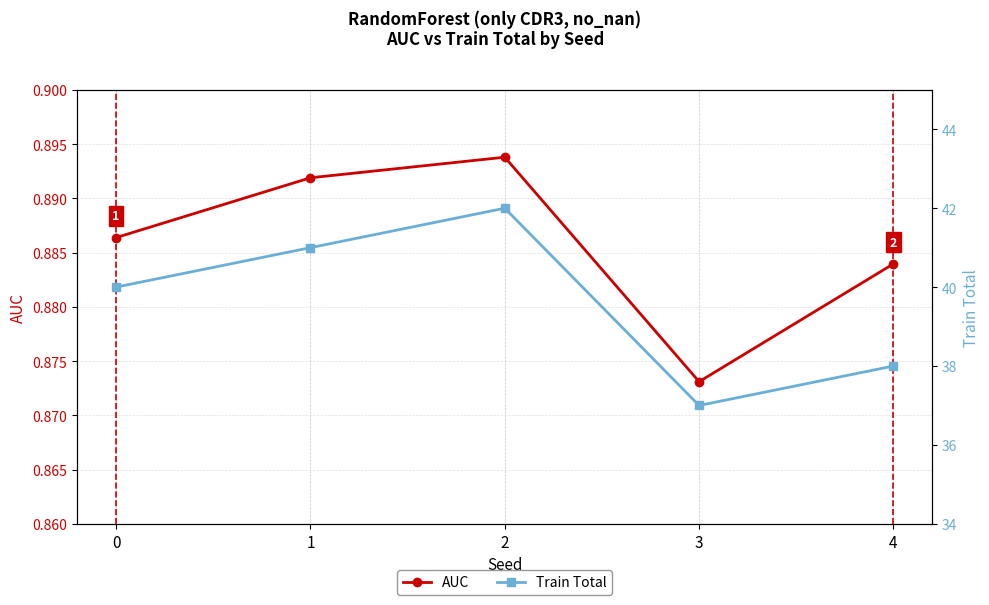

True or false: Train Total and AUC cross at least once.

False